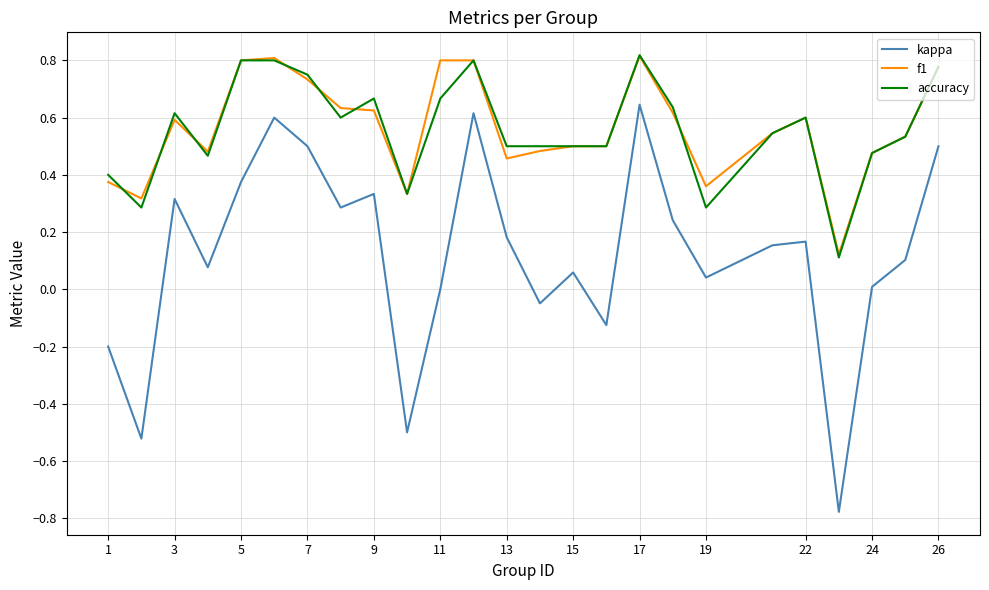

True or false: kappa and f1 cross at least once.

False